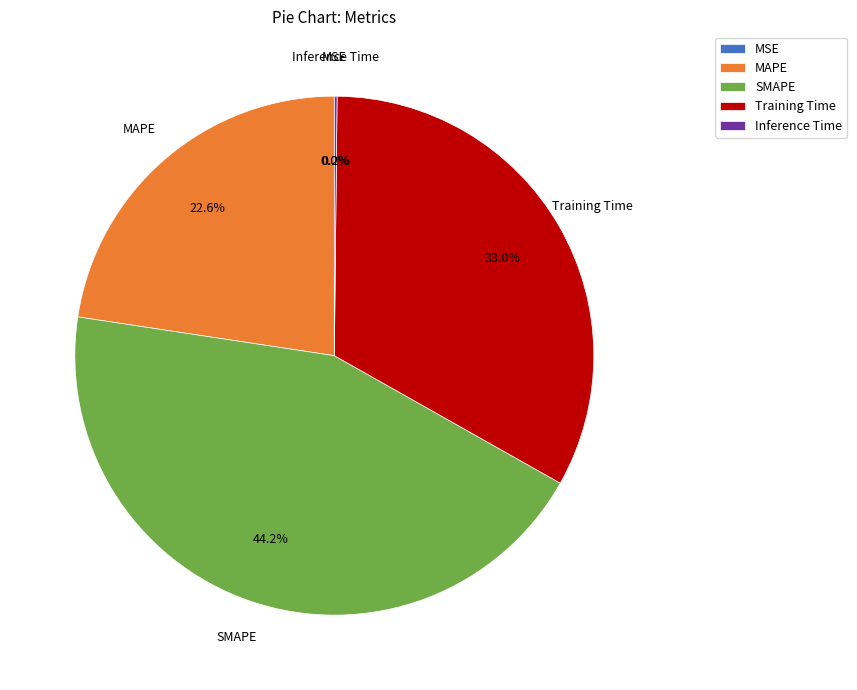

Between SMAPE and MAPE, which is larger?

SMAPE